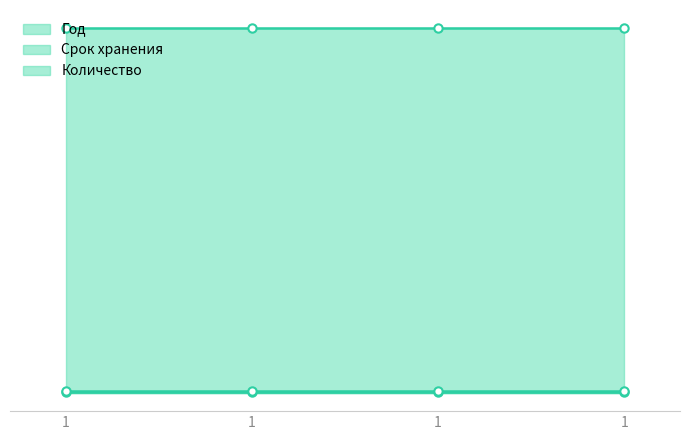

How many series are shown in this chart?

3